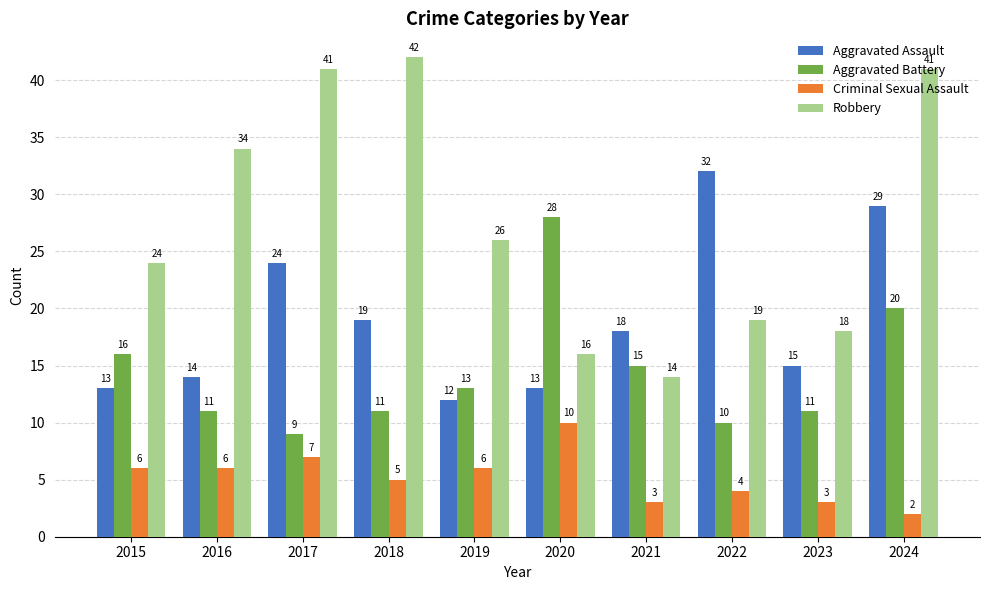

Rank the series at 2017 from lowest to highest value.

Criminal Sexual Assault, Aggravated Battery, Aggravated Assault, Robbery